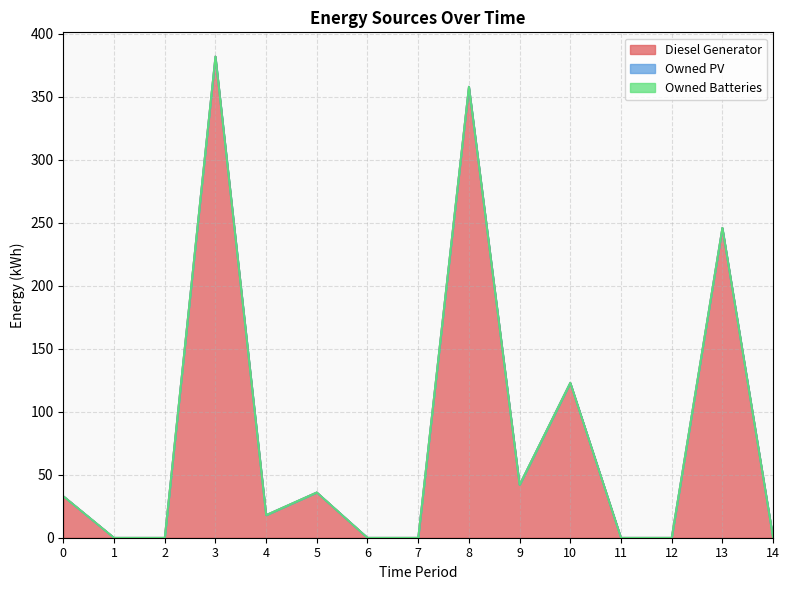

Between 13 and 2, which is larger?

13